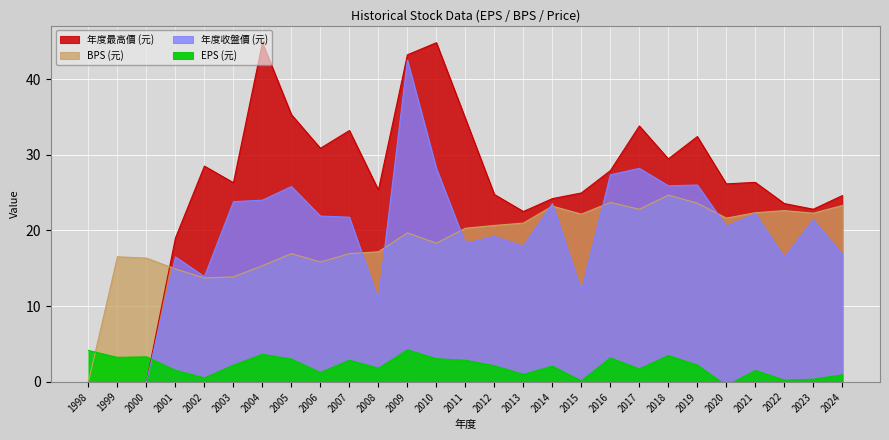

Reading left to right, transcribe all the data shown in this chart.

EPS (元): 1998=4.1	1999=3.2	2000=3.3	2001=1.5	2002=0.5	2003=2.2	2004=3.6	2005=3.0	2006=1.2	2007=2.9	2008=1.8	2009=4.2	2010=3.0	2011=2.9	2012=2.1	2013=1.0	2014=2.1	2015=0.1	2016=3.2	2017=1.7	2018=3.5	2019=2.2	2020=-0.5	2021=1.5	2022=0.2	2023=0.3	2024=0.9
BPS (元): 1998=0.0	1999=16.5	2000=16.3	2001=14.9	2002=13.7	2003=13.9	2004=15.3	2005=16.9	2006=15.8	2007=16.9	2008=17.2	2009=19.7	2010=18.3	2011=20.3	2012=20.7	2013=21.0	2014=23.2	2015=22.1	2016=23.7	2017=22.8	2018=24.7	2019=23.6	2020=21.6	2021=22.3	2022=22.6	2023=22.3	2024=23.3
年度收盤價 (元): 1998=0.0	1999=0.0	2000=0.0	2001=16.5	2002=13.9	2003=23.8	2004=24.0	2005=25.8	2006=21.9	2007=21.8	2008=10.8	2009=42.5	2010=28.2	2011=18.3	2012=19.2	2013=17.9	2014=23.6	2015=12.0	2016=27.4	2017=28.2	2018=25.9	2019=26.0	2020=20.6	2021=22.2	2022=16.4	2023=21.4	2024=16.9
年度最高價 (元): 1998=0.0	1999=0.0	2000=0.0	2001=19.0	2002=28.5	2003=26.3	2004=44.8	2005=35.3	2006=30.9	2007=33.2	2008=25.4	2009=43.2	2010=44.8	2011=34.8	2012=24.8	2013=22.5	2014=24.2	2015=24.9	2016=27.9	2017=33.8	2018=29.4	2019=32.4	2020=26.1	2021=26.4	2022=23.6	2023=22.8	2024=24.6